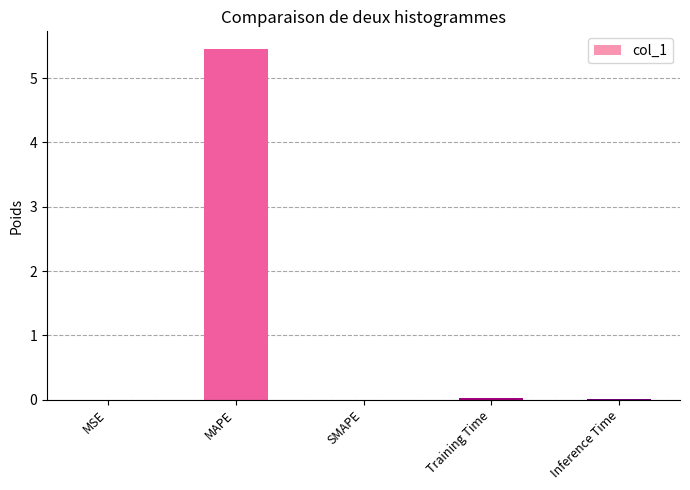

What is the sum of all values?

5.5